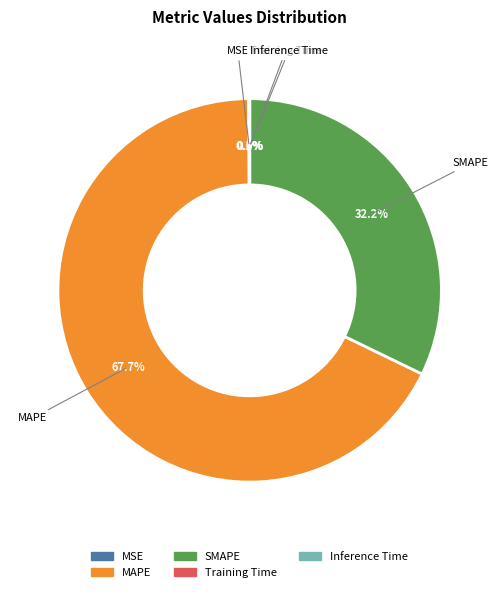

To the nearest percent, what is the average slice percentage?

20%